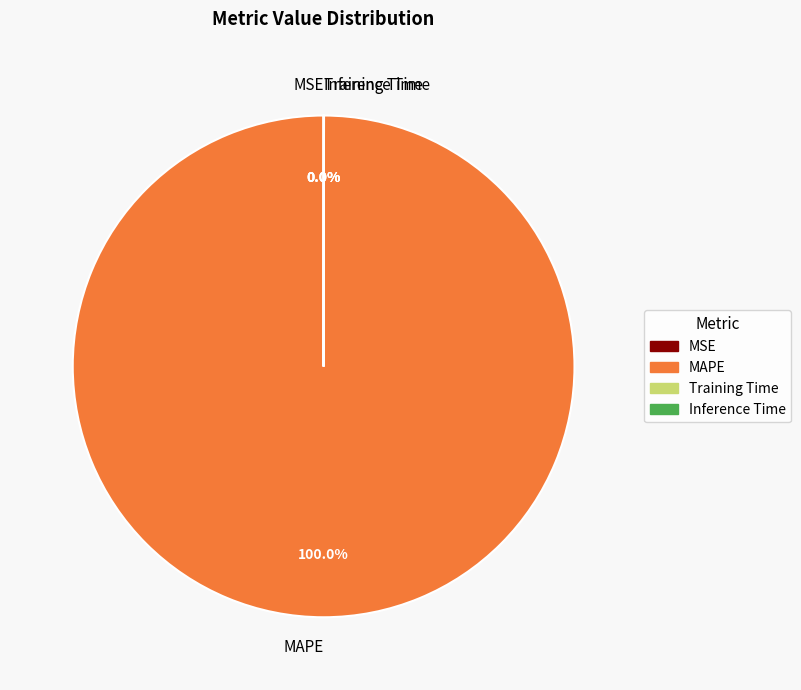

Does any single category account for the majority?

Yes